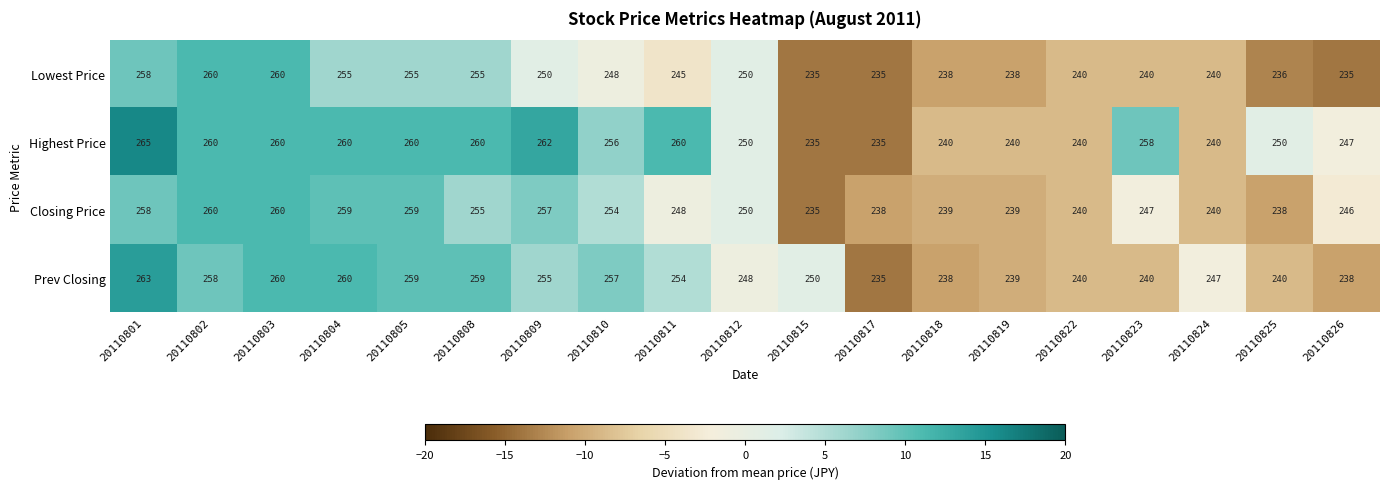

What is the difference between the maximum and minimum values in the Closing Price series?

25